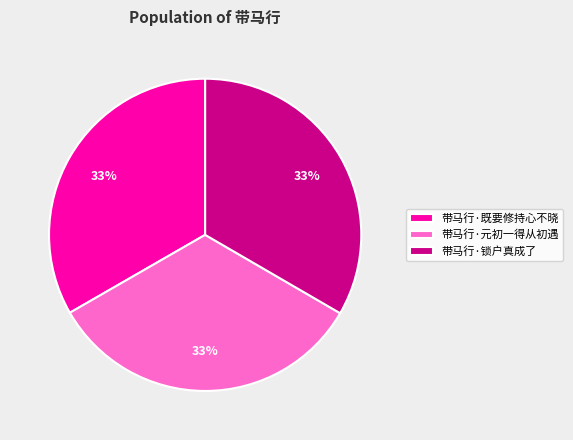

What is the ratio of the value at 带马行·锁户真成了 to the value at 带马行·元初一得从初遇?

1.0